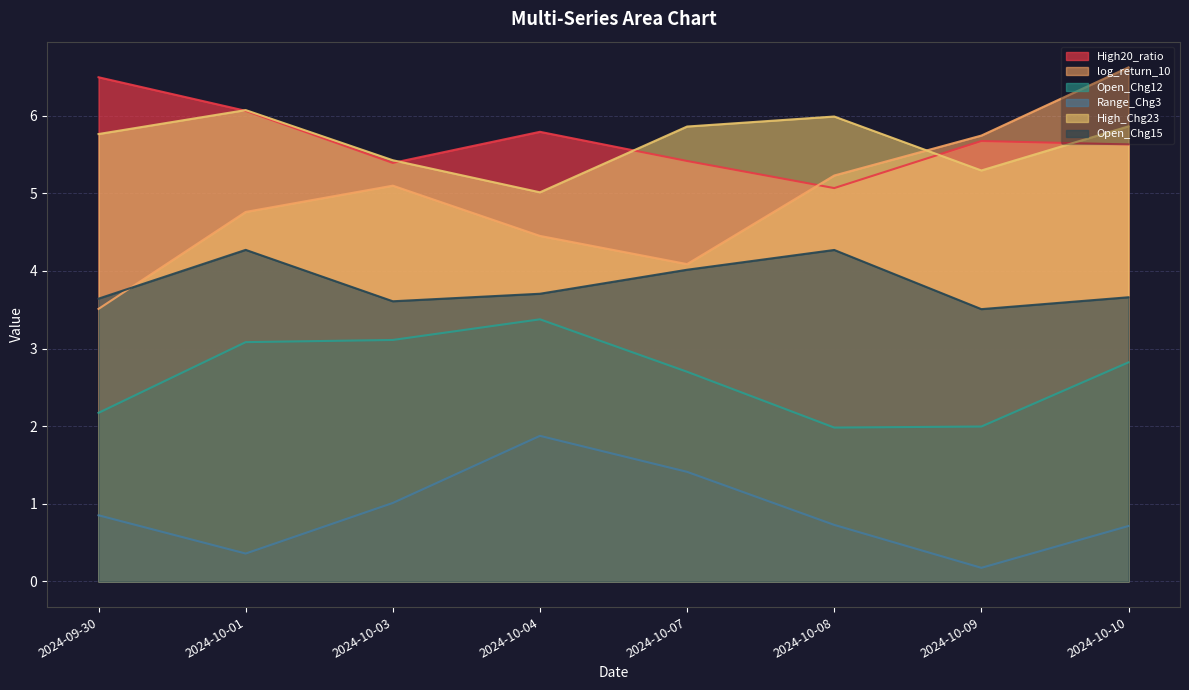

In High_Chg23, how many points are higher than both neighbors (excluding endpoints)?

2